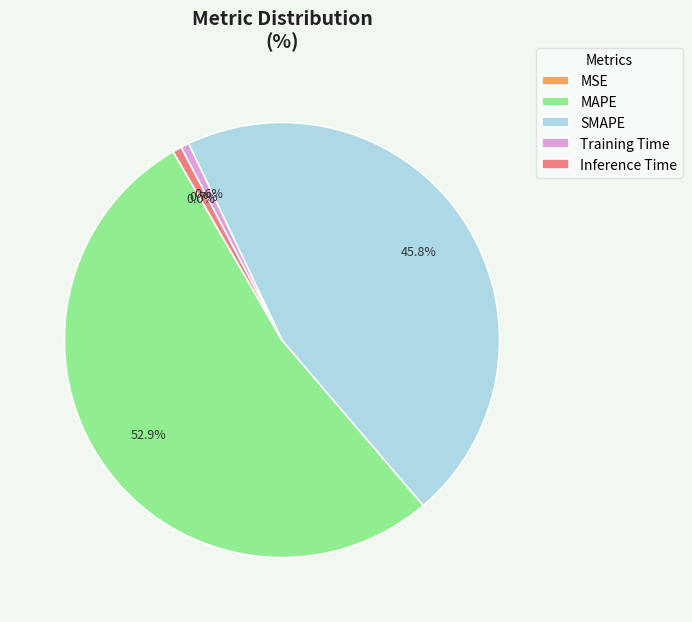

Combined, what portion of the pie is SMAPE and Training Time?

46.4%